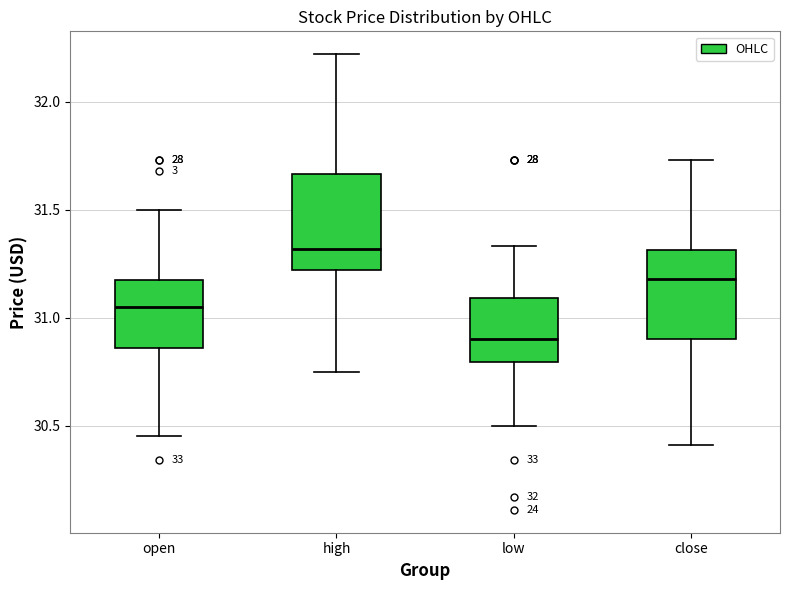

Reading left to right, read every box against the y-axis: the position of its median line, the range the box covers, and the ends of its whiskers. The values are not printed on the chart, so give them approximately, as read against the axis.

open: median 31.05, box 30.85 to 31.20, whiskers 30.45 to 31.50
high: median 31.30, box 31.20 to 31.65, whiskers 30.75 to 32.20
low: median 30.90, box 30.80 to 31.10, whiskers 30.50 to 31.35
close: median 31.20, box 30.90 to 31.30, whiskers 30.40 to 31.75